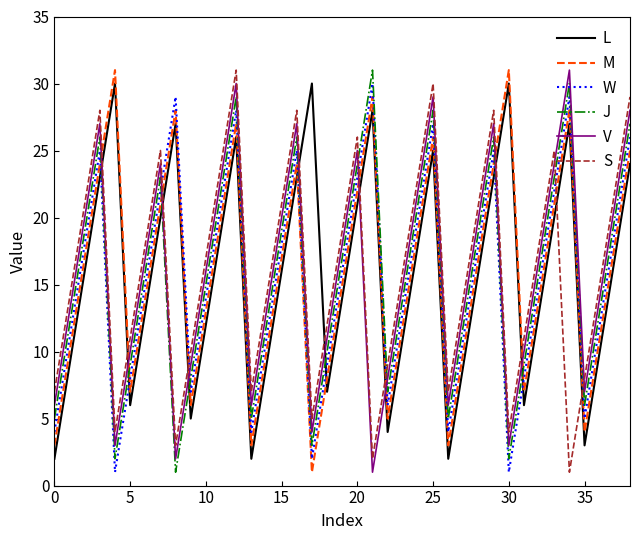

What is the maximum value shown in the chart?

31